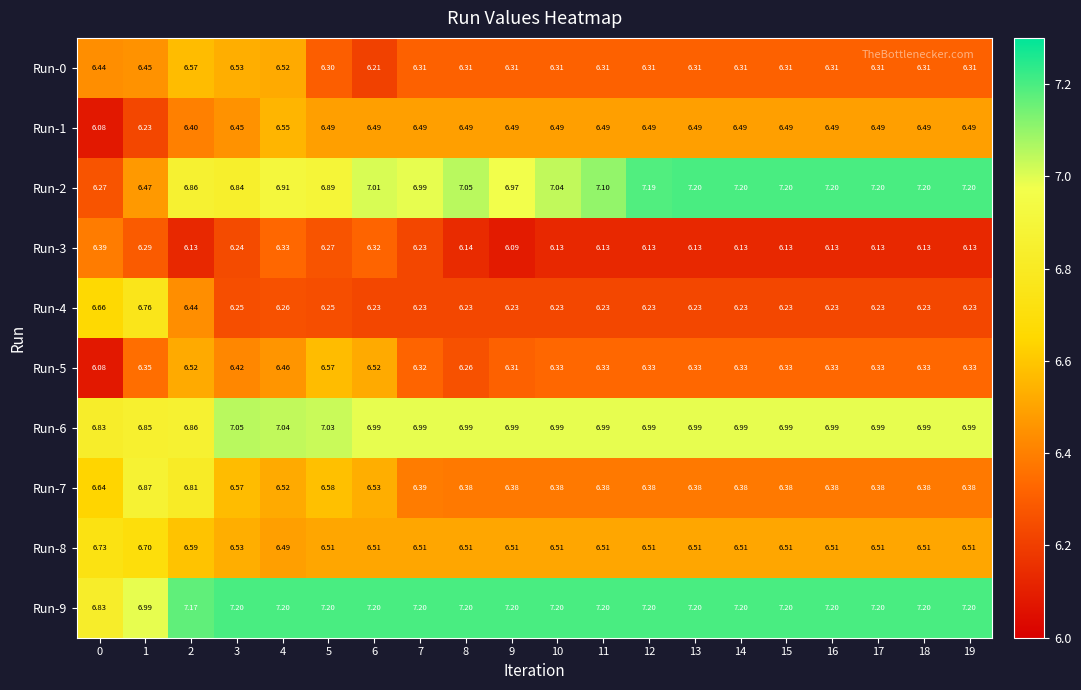

At which category is the sum across all series the highest?

2